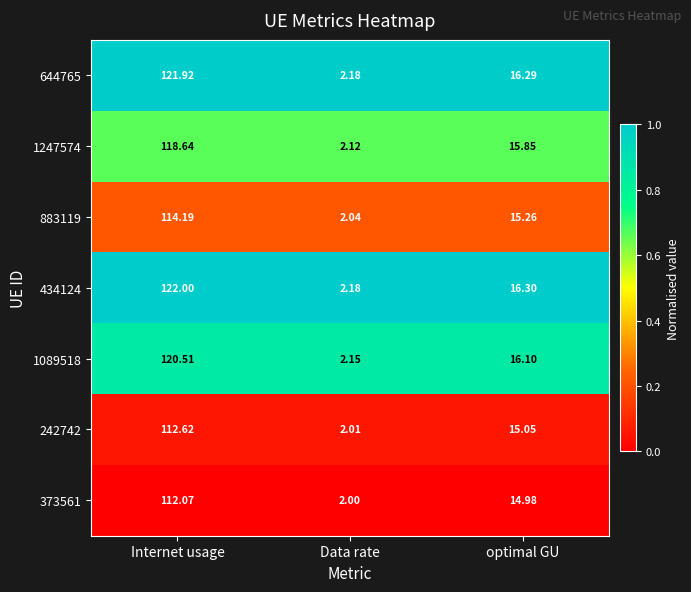

At which label does 883119 first exceed 15?

Internet usage